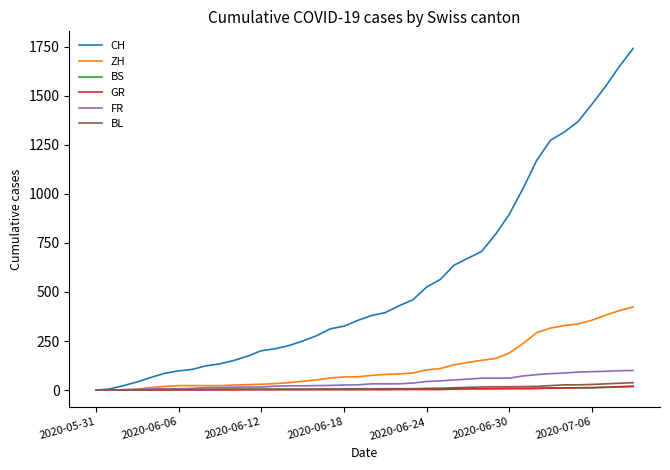

Which series has the largest total across all categories?

CH